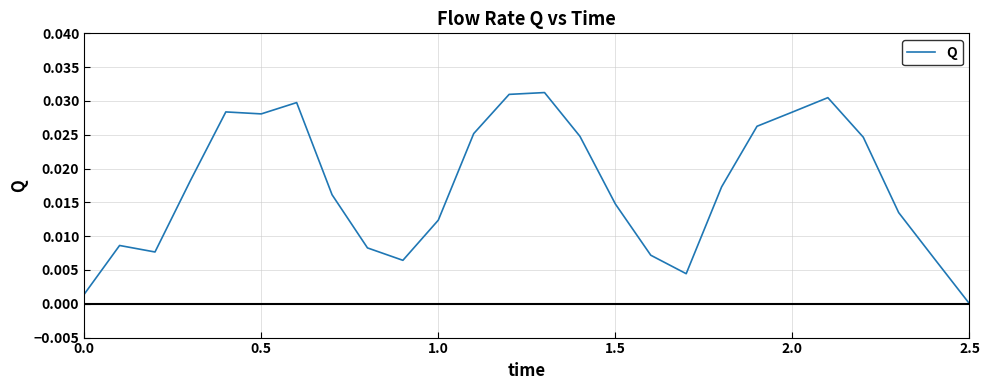

Does the chart have visible grid lines?

Yes